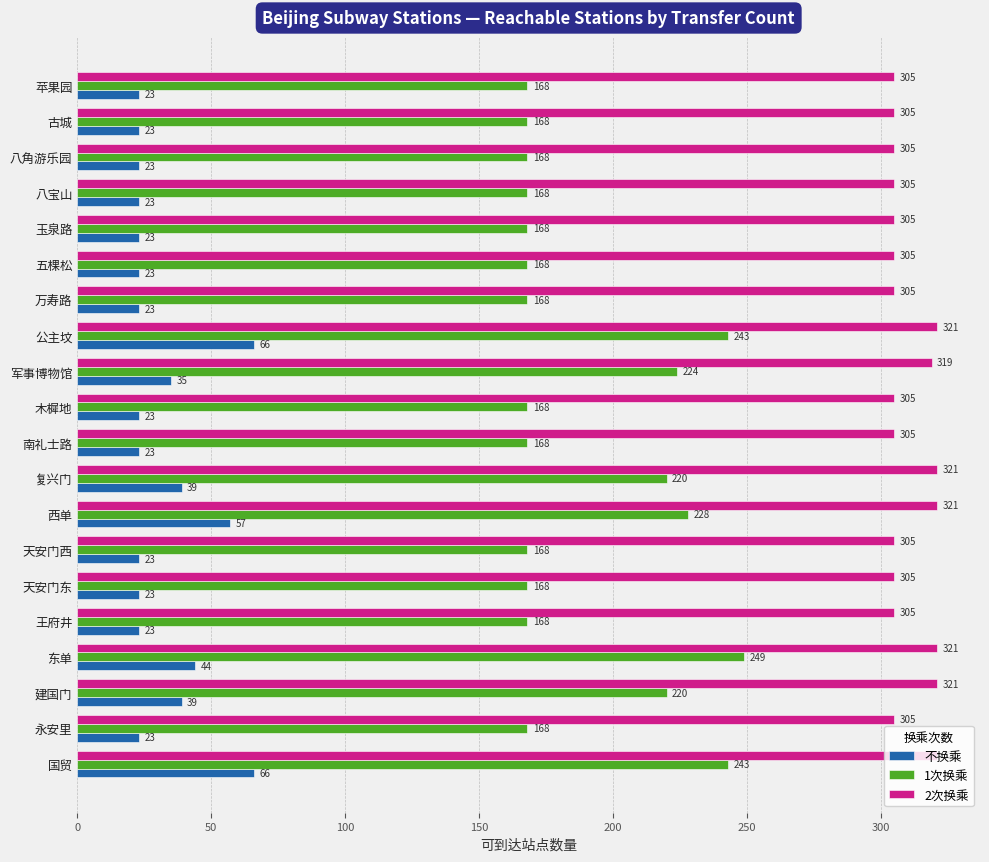

What is the total value across all series at 建国门?

580